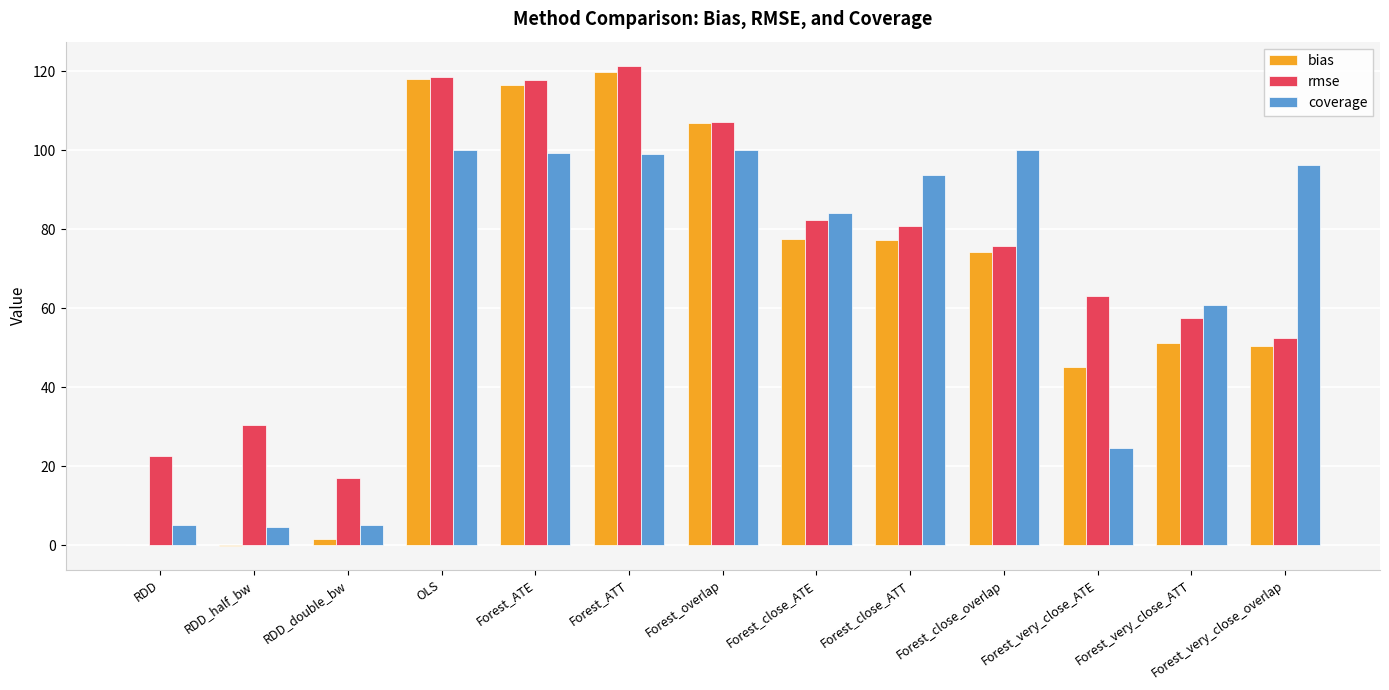

What is the total value across all series at Forest_close_overlap?

250.0